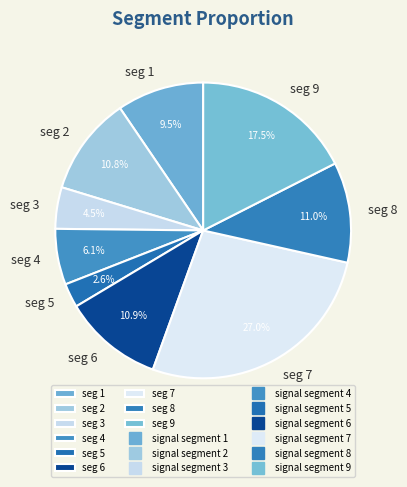

Is there any slice that represents more than half of the pie?

No